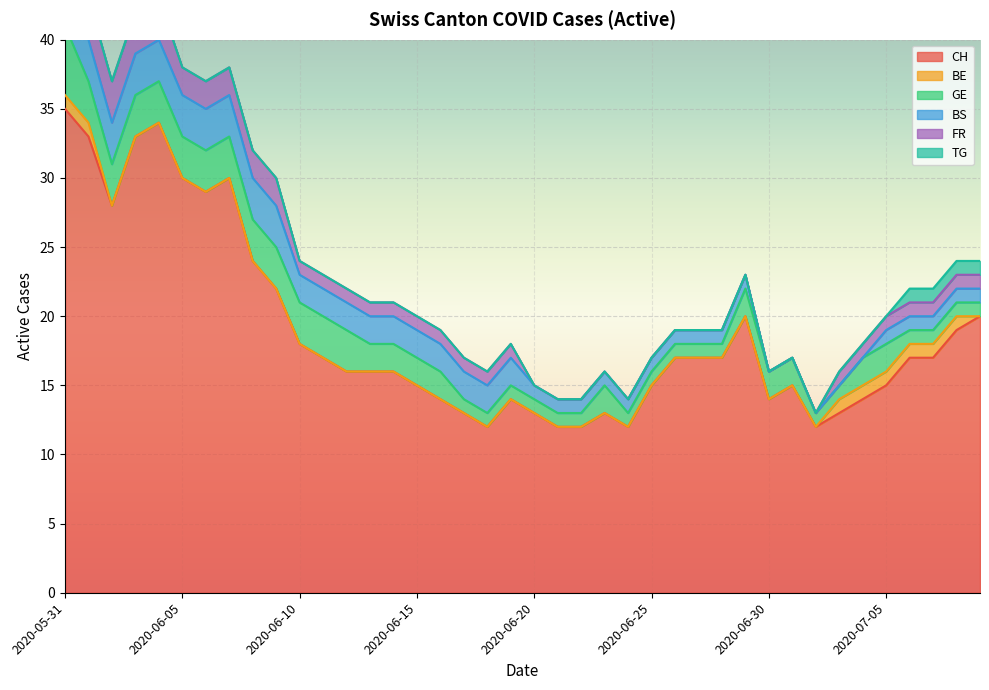

True or false: BS and CH cross at least once.

False